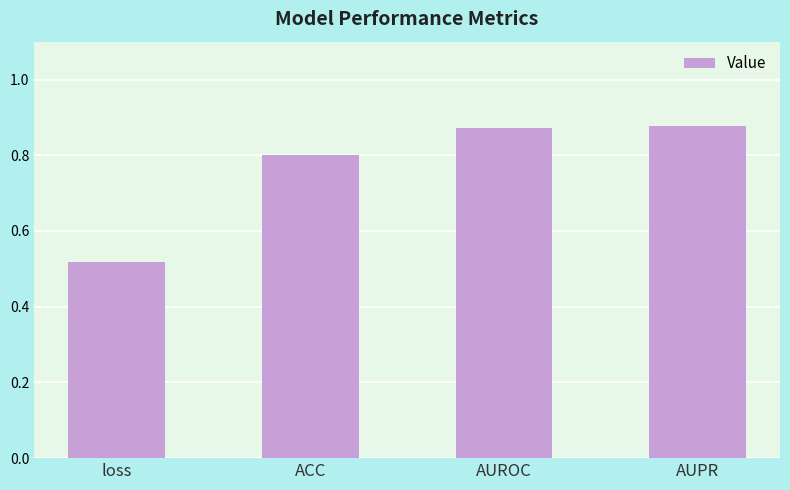

What is the label of the 2nd bar from the right?

AUROC